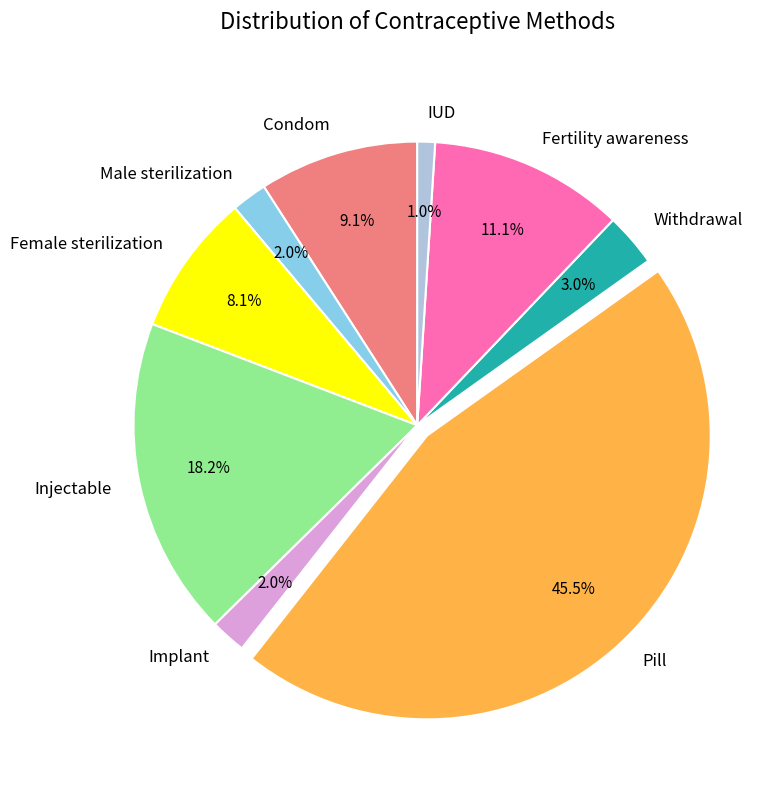

To the nearest percent, what is the combined percentage of Male sterilization and Fertility awareness?

13%